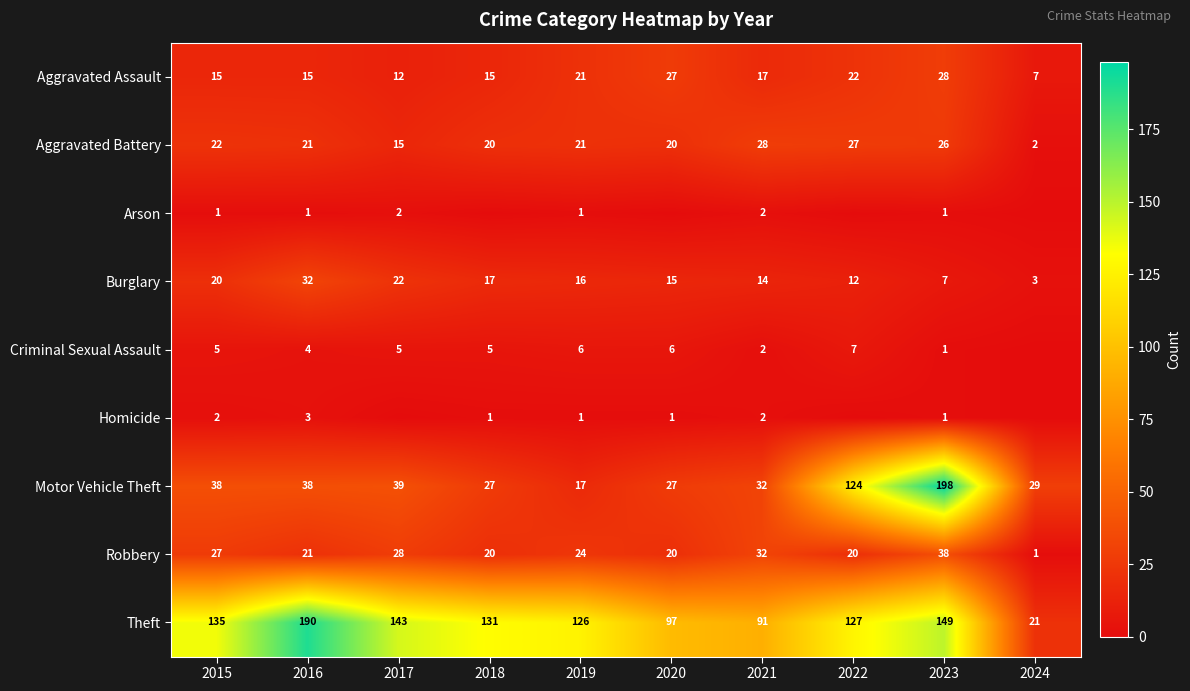

What is the difference between the Aggravated Battery values at 2023 and 2015?

4